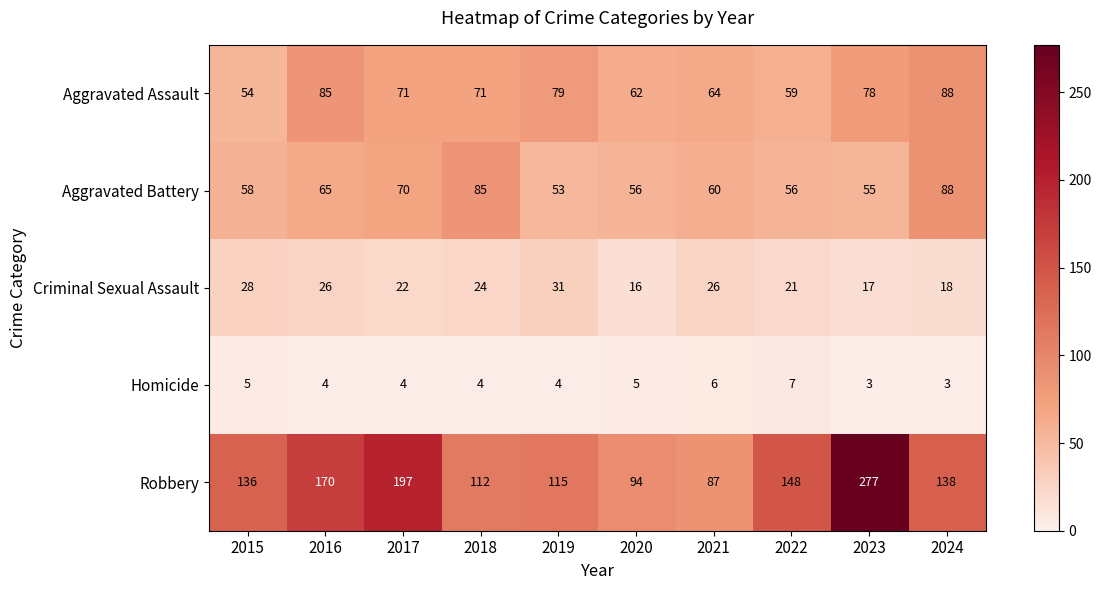

At 2015, list the series in order from largest to smallest.

Robbery, Aggravated Battery, Aggravated Assault, Criminal Sexual Assault, Homicide